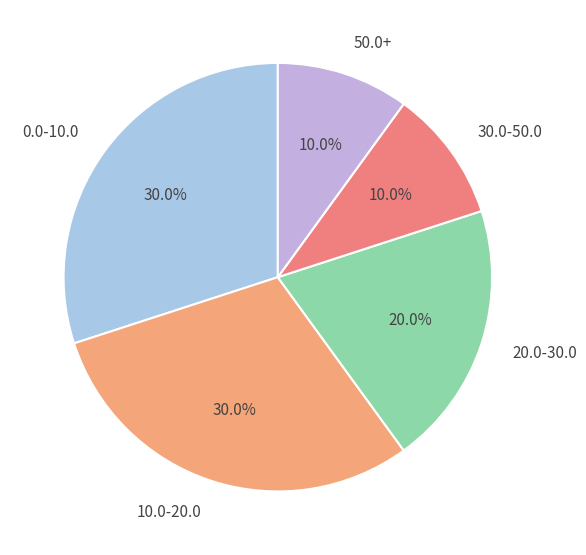

Is 50.0+ the majority of the pie?

No